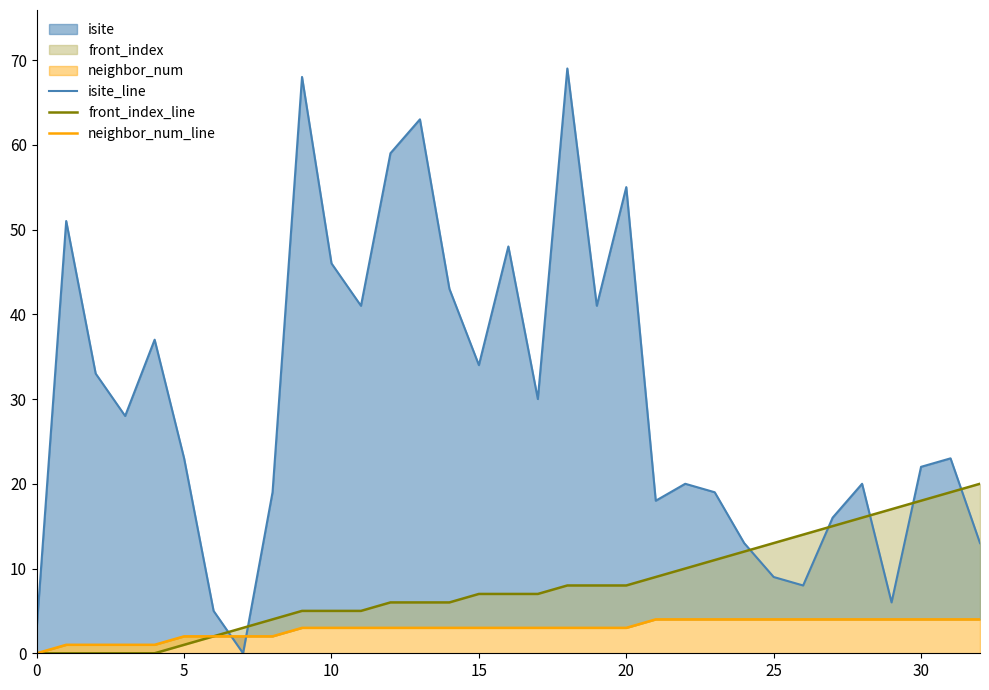

What is the difference between the isite_line values at 22 and 8?

1